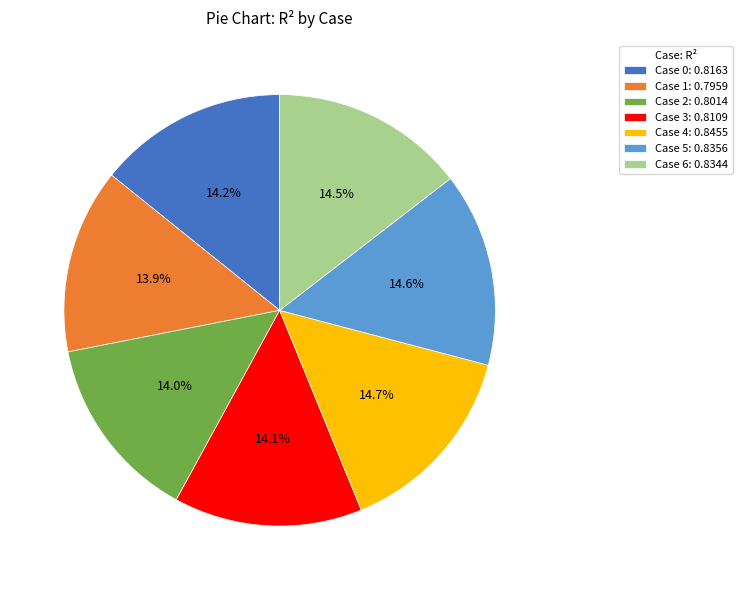

Does Case 4 account for over 50% of the chart?

No